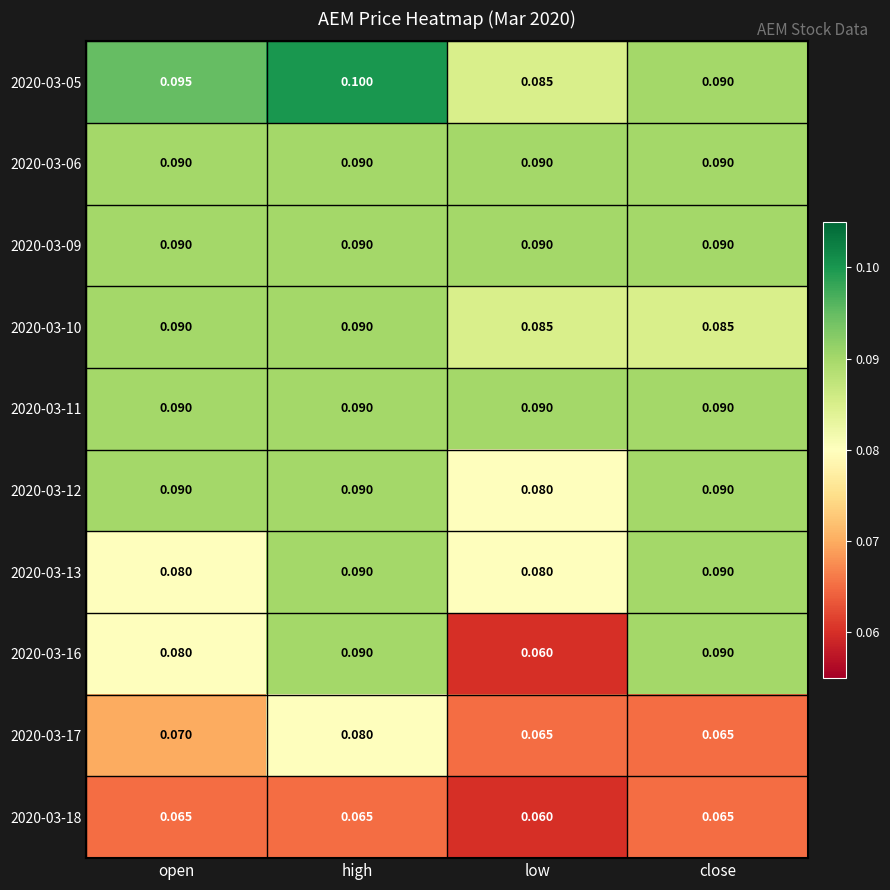

How many categories are shown in the chart?

4